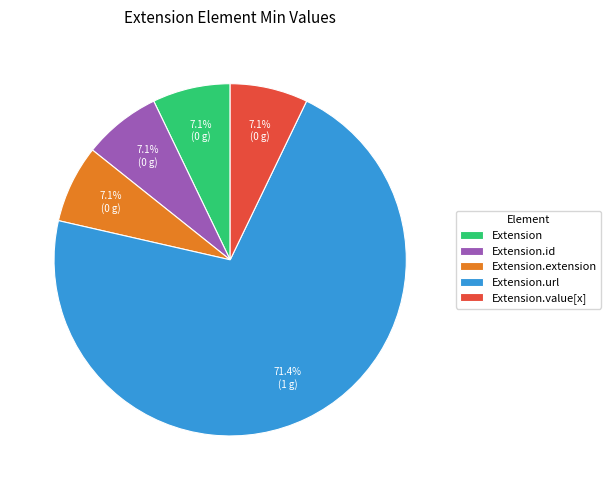

Does any single category account for the majority?

Yes